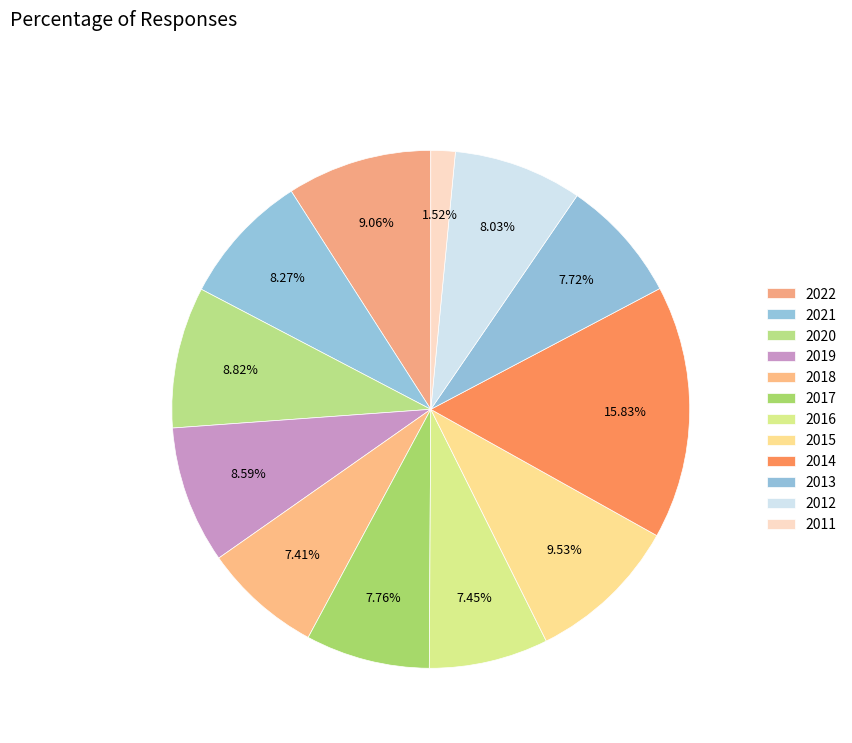

How many segments does this pie chart have?

12